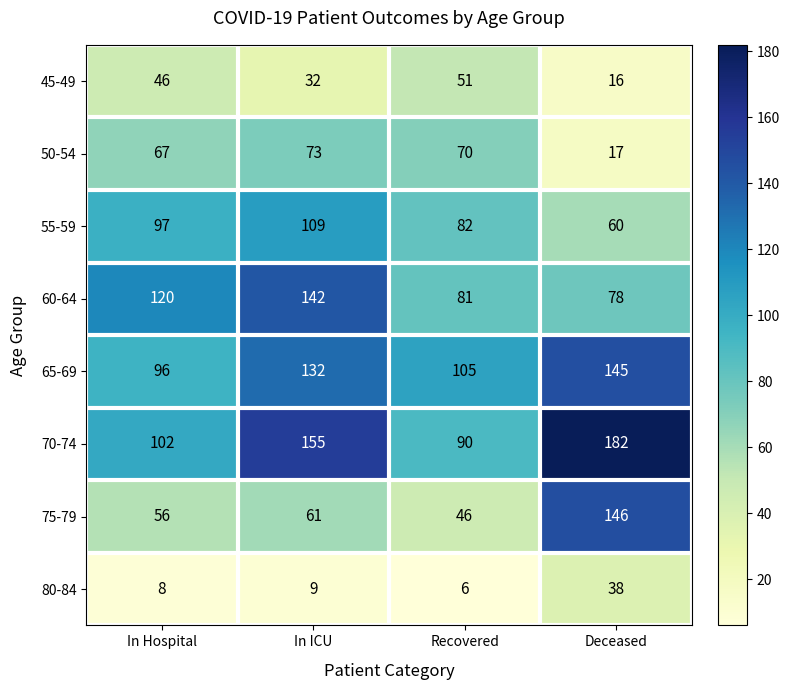

Rank the series by their maximum value, from lowest to highest.

80-84, 45-49, 50-54, 55-59, 60-64, 65-69, 75-79, 70-74